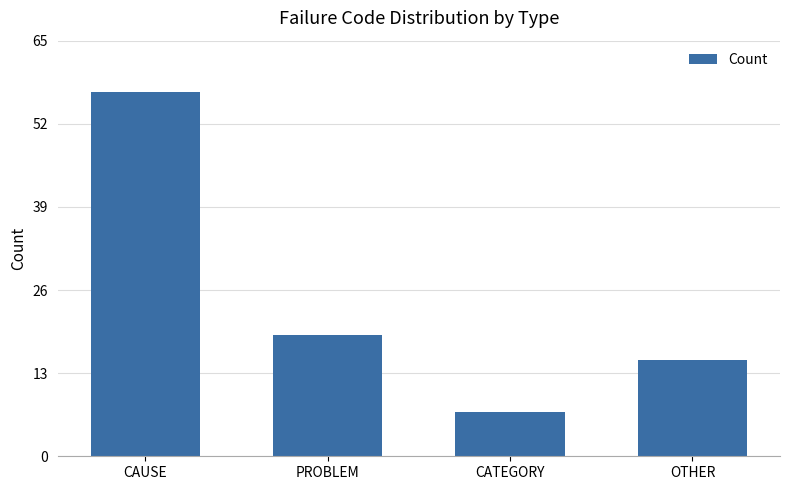

The chart shows a value of 19 at PROBLEM. True or false?

True